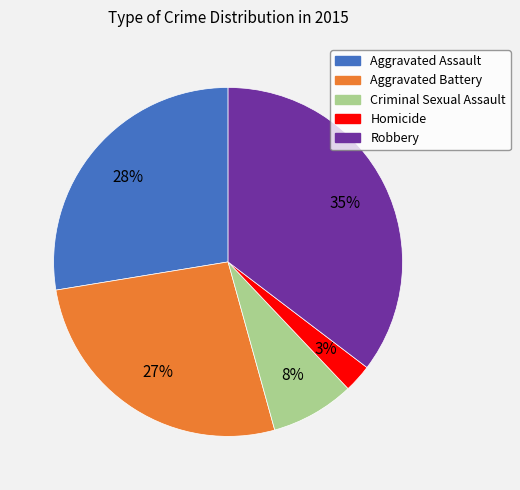

Approximately how many times larger is the value at Robbery compared to Aggravated Battery?

1.3